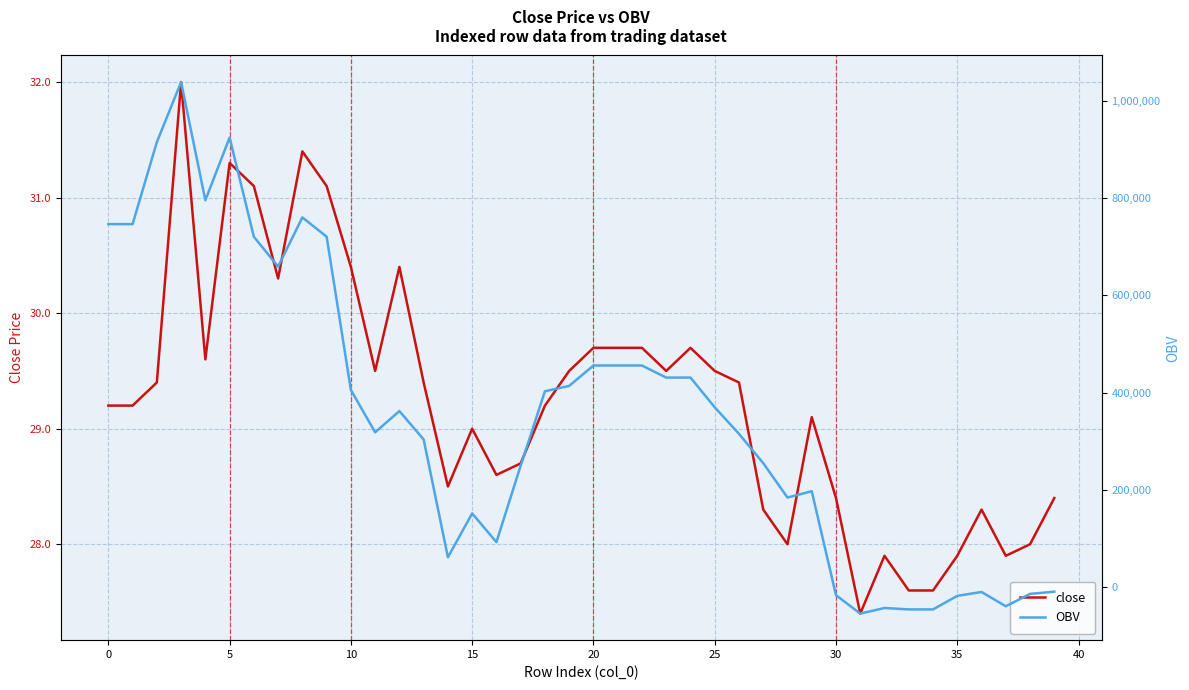

What is the label of the 35th point from the left?

34